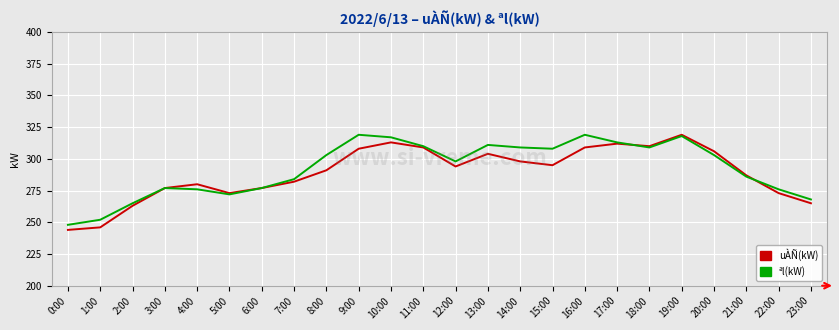

What value does the uÀÑ(kW) series have at 14:00?

298